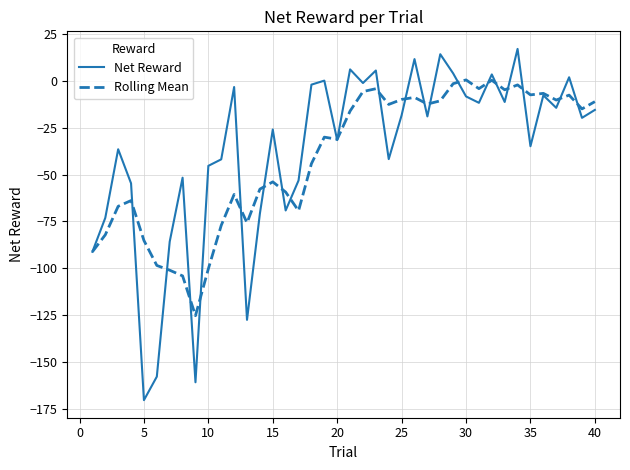

What is the minimum value shown in the chart?

-170.5